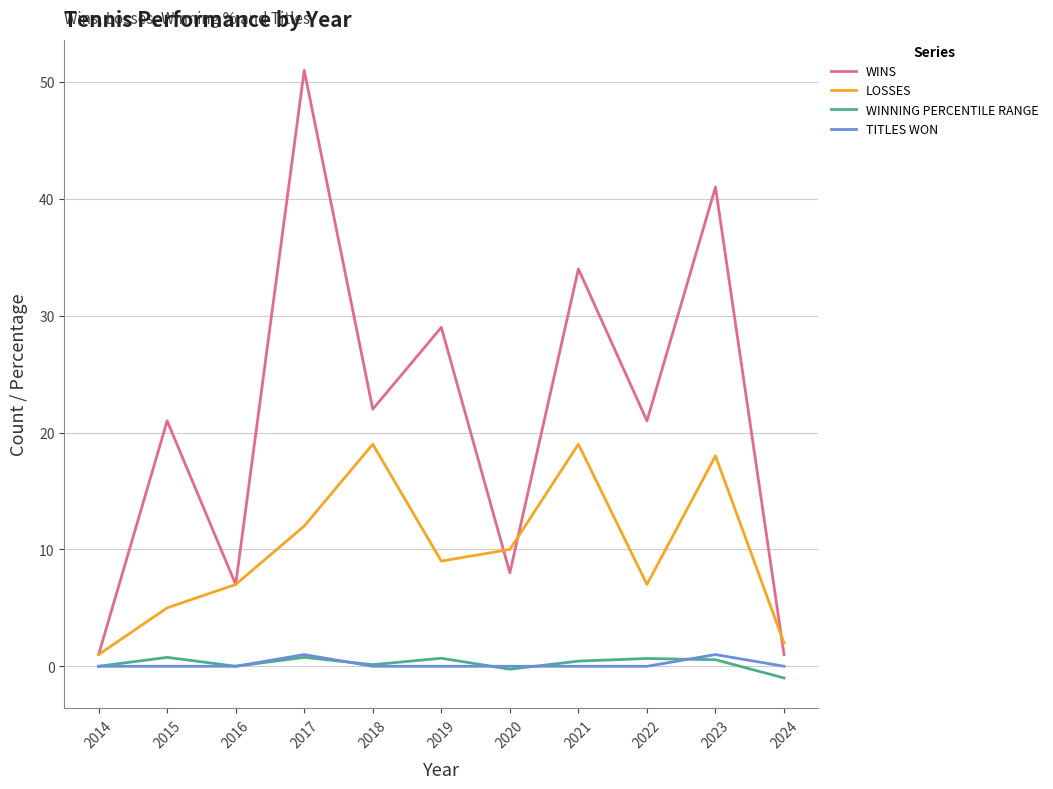

True or false: TITLES WON and LOSSES cross at least once.

False